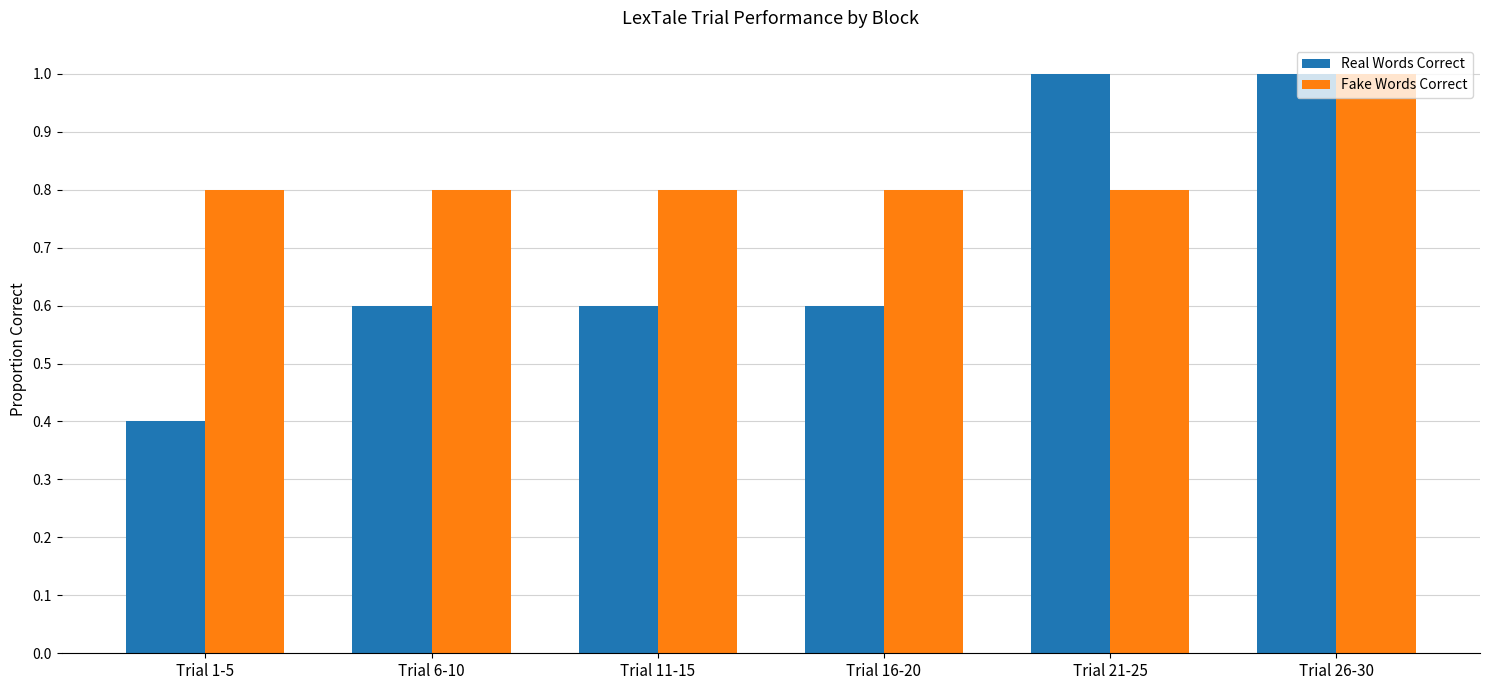

The value of Fake Words Correct at Trial 6-10 is 0.8. True or false?

True